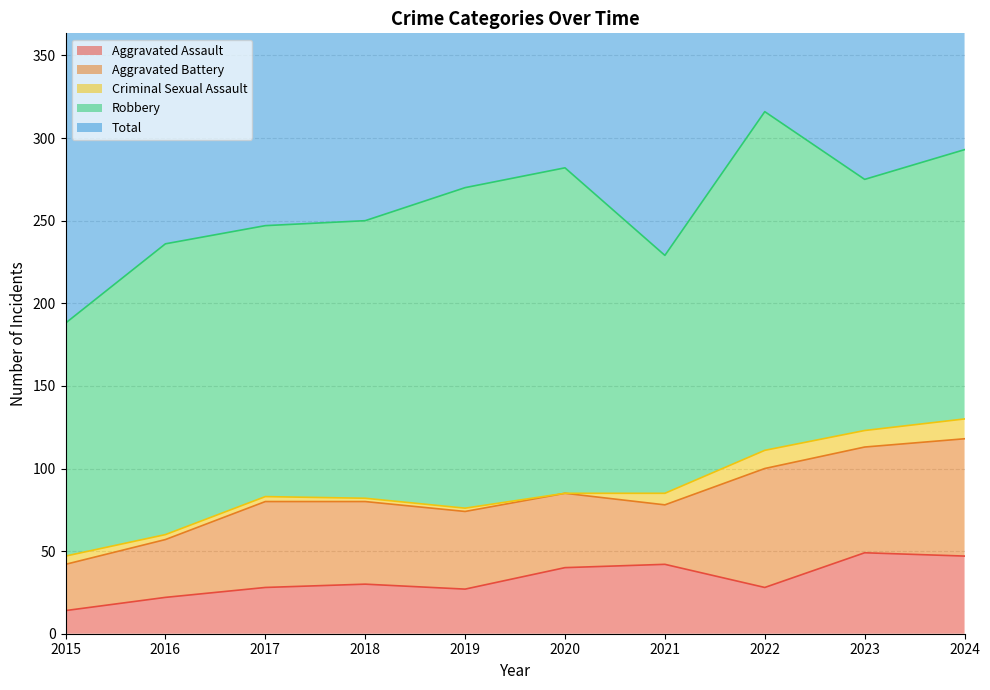

True or false: Aggravated Assault has a value of 30 at 2018.

True